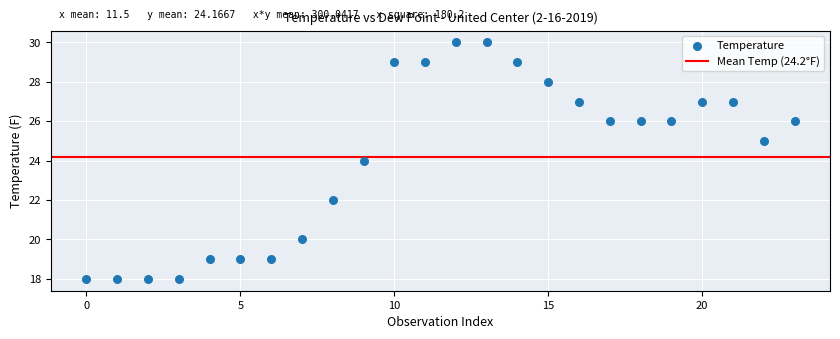

What is the range of Y values (max minus min)?

12